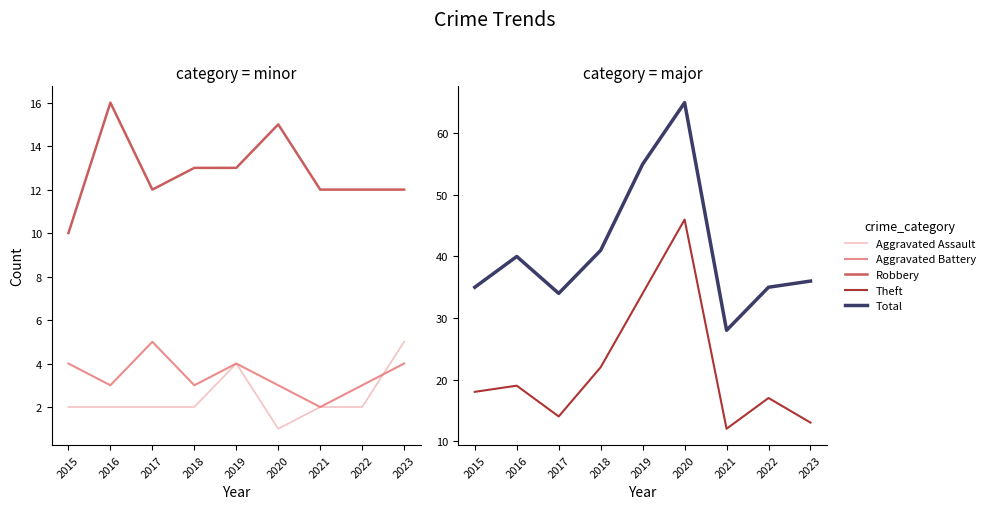

What is the difference between the highest and lowest values at 2022?

33